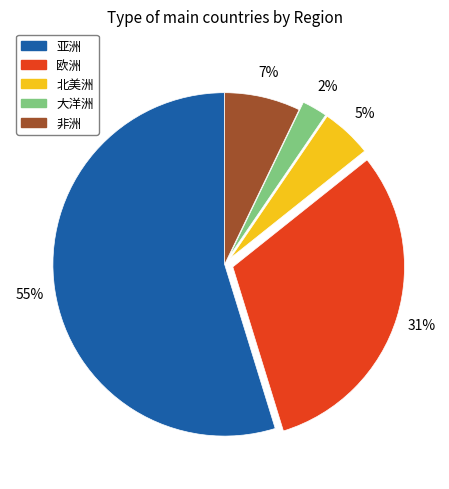

How many slices are in this pie chart?

5